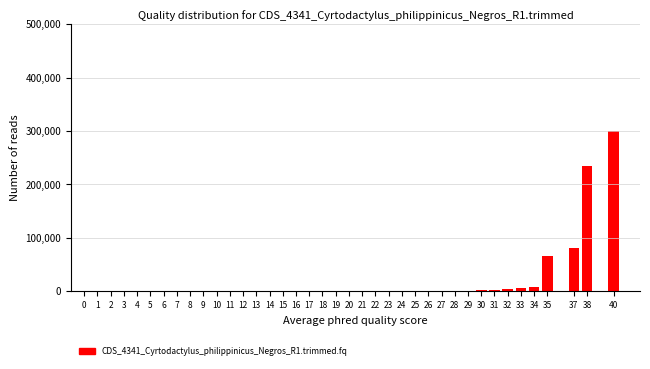

The value at 21 is -112565. True or false?

False